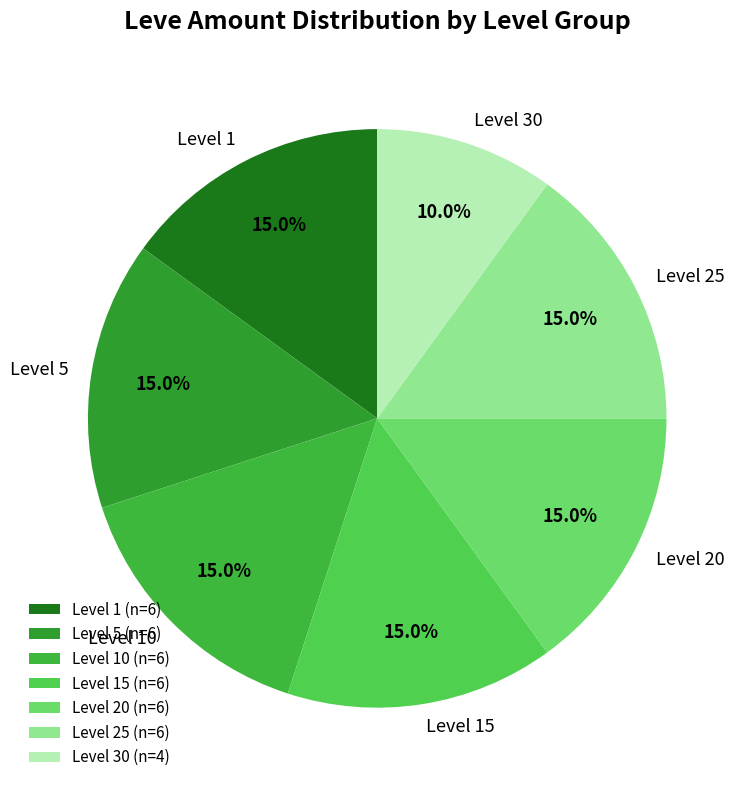

What percentage is the Level 10 slice, to the nearest percent?

15%